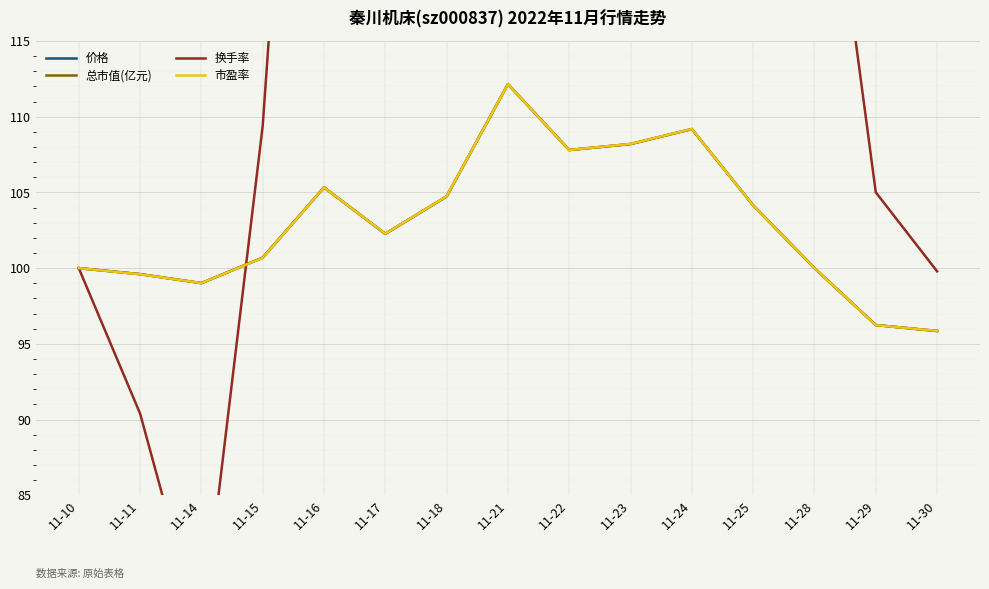

How many values in the 价格 series are below 102?

7